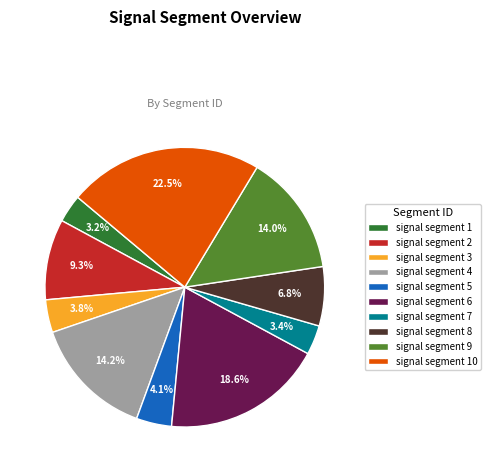

To the nearest percent, what is the average slice percentage?

10%